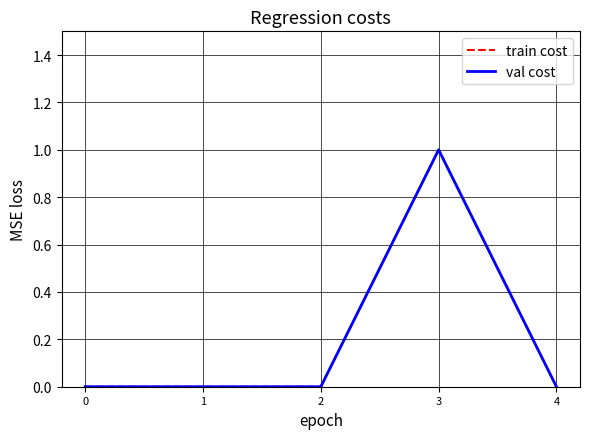

Is this an area chart (filled region under the line)?

No